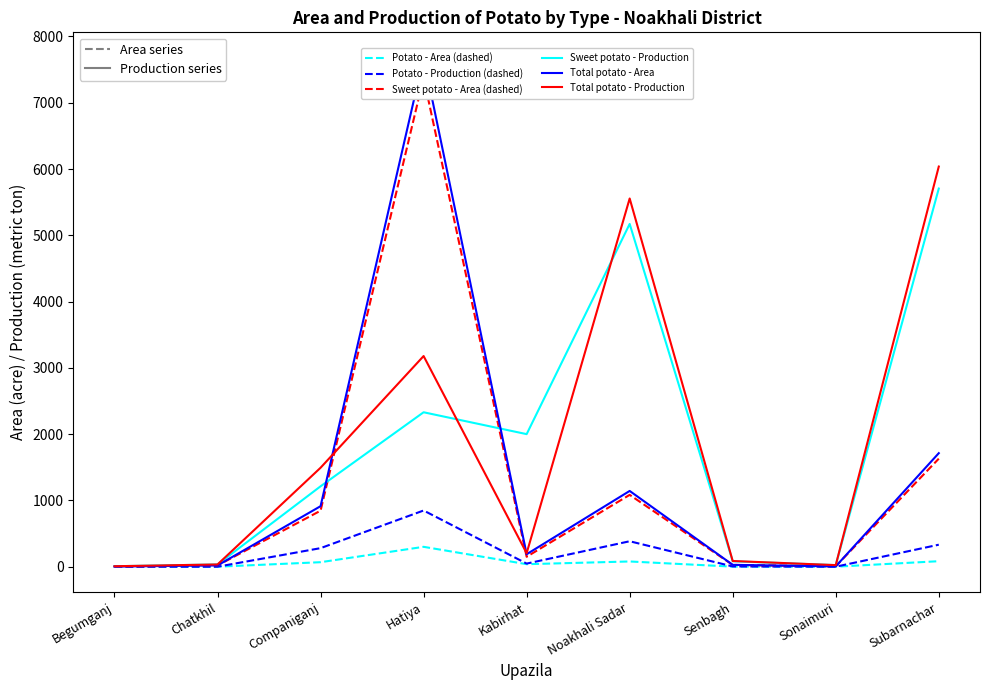

What is the sum of all Total potato - Production values?

16618